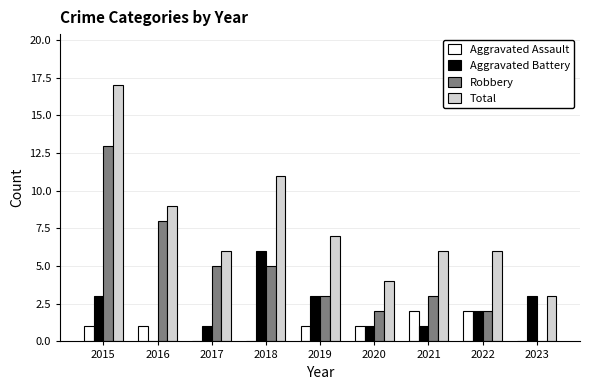

At which category is the sum across all series the highest?

2015